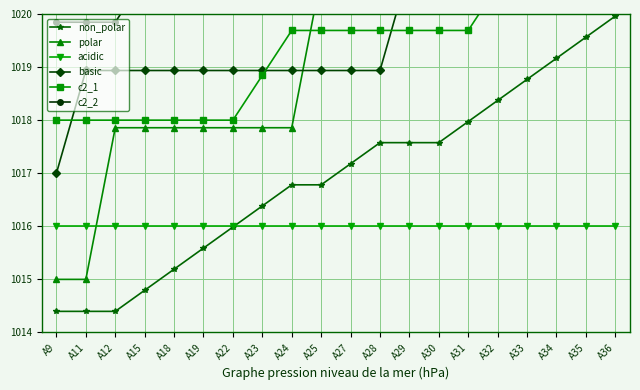

Does the chart display data point markers on the line(s)?

Yes